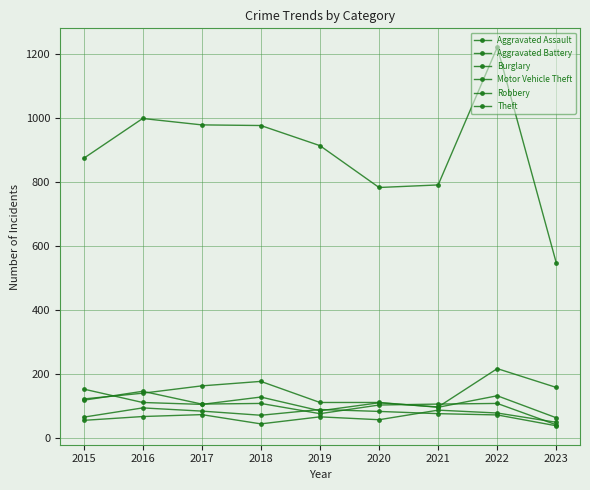

Count the number of data series in this chart.

6